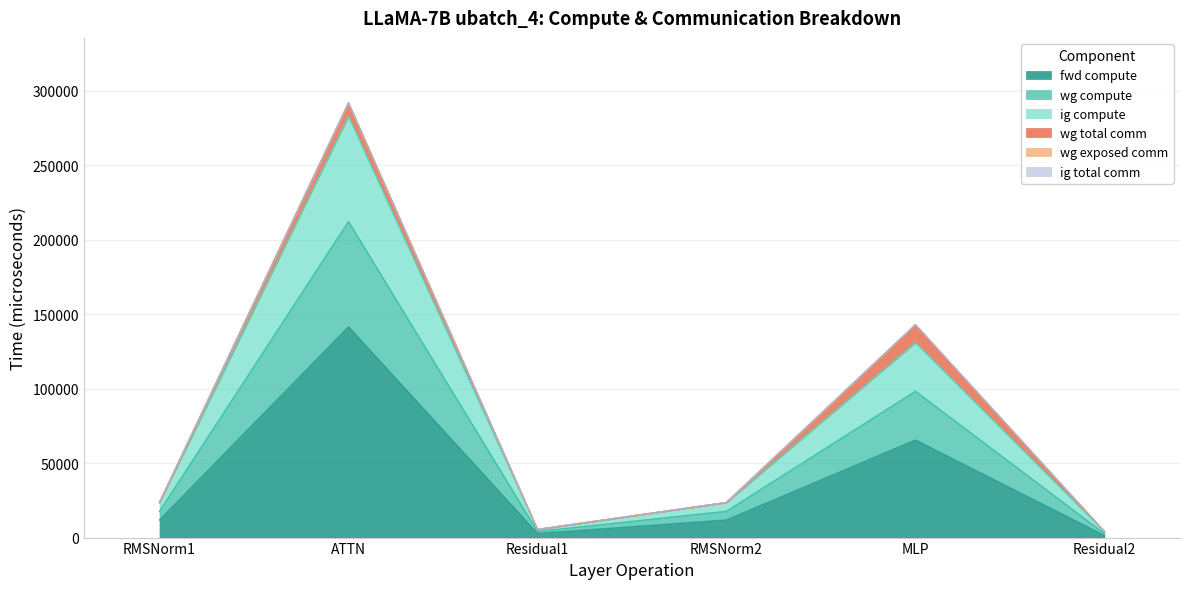

Which category has the highest value in the wg compute series?

ATTN